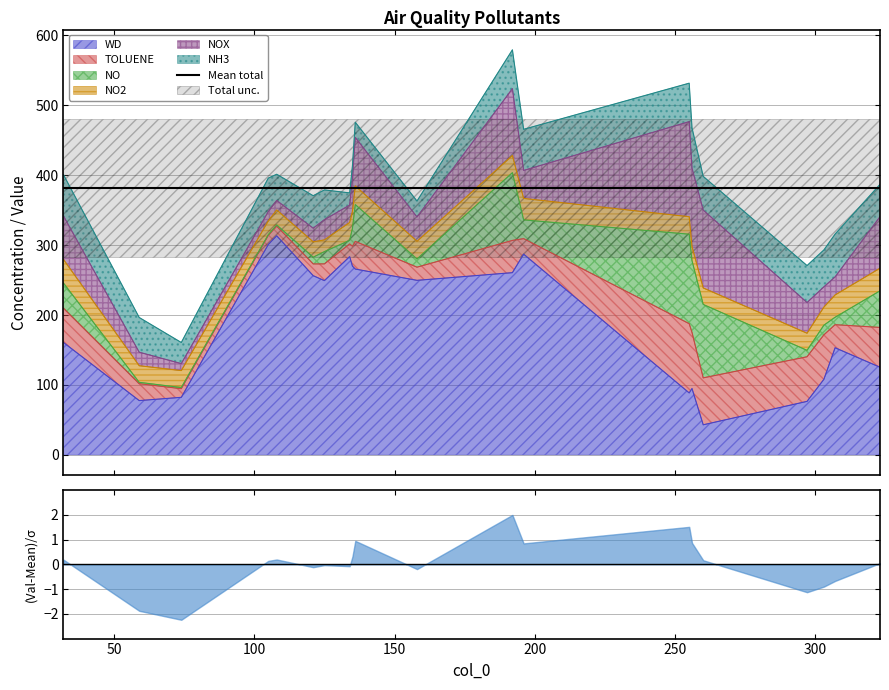

Where does the NH3 series first go above 48?

32